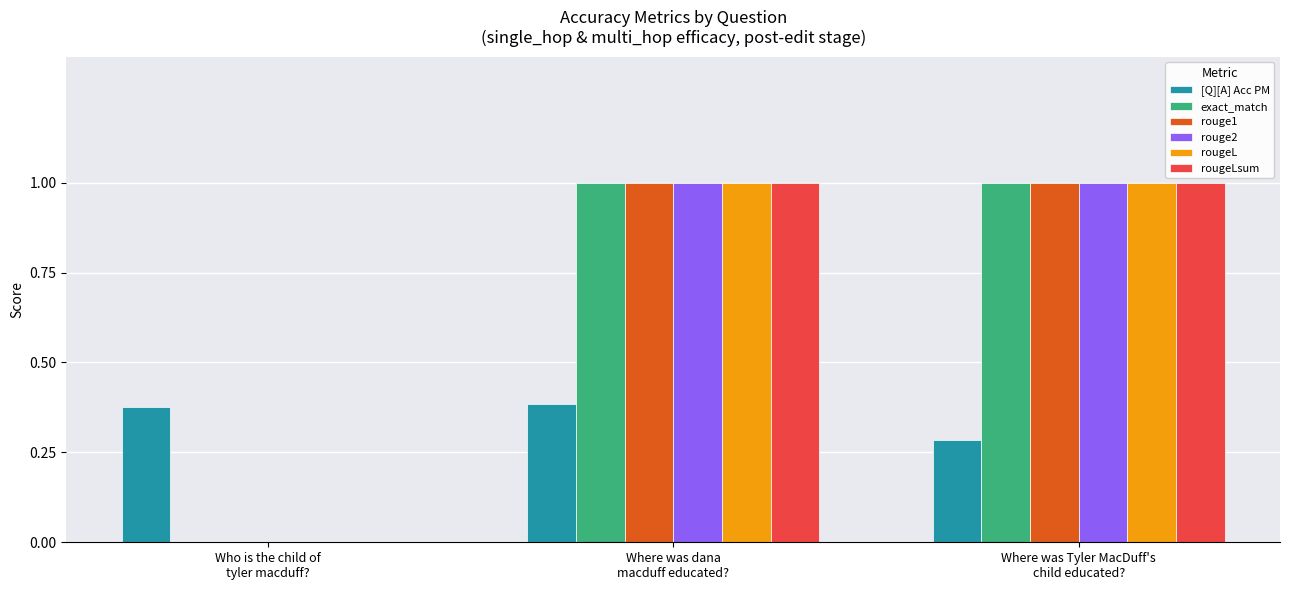

What is the sum of all rougeLsum values?

2.0